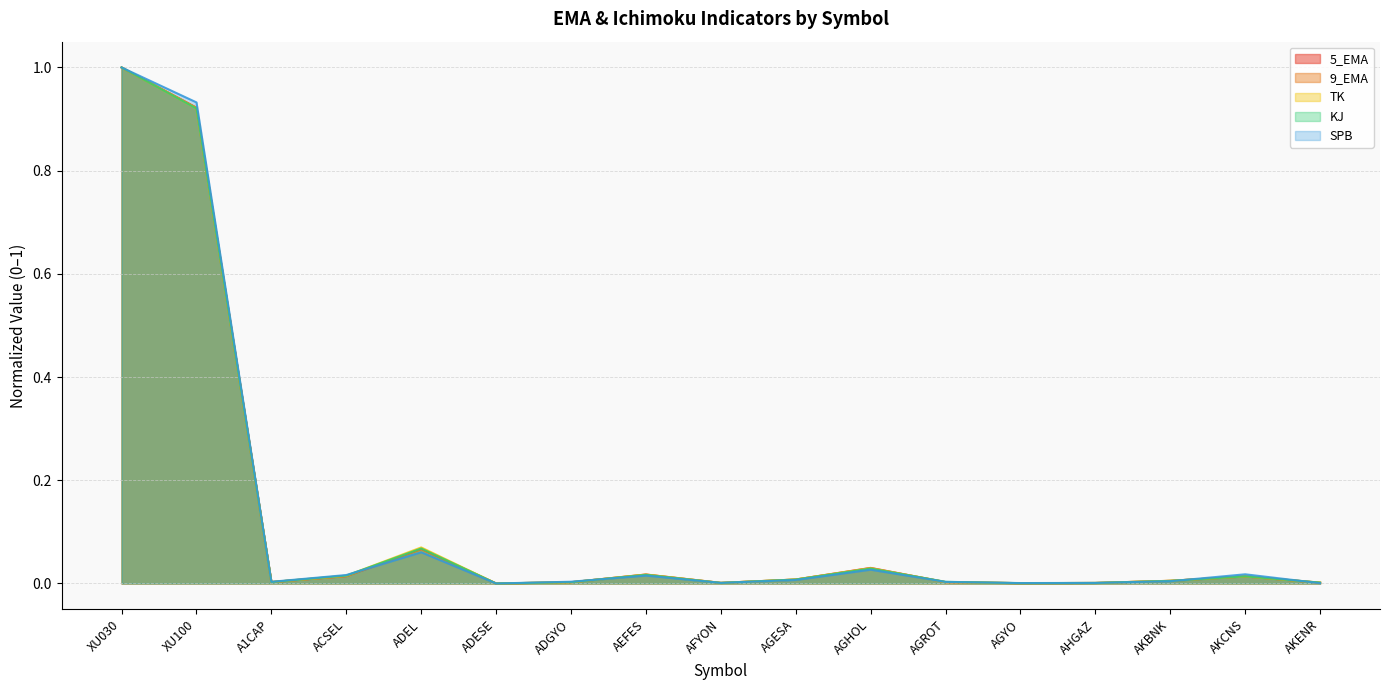

What is the label of the 5th point from the right?

AGYO